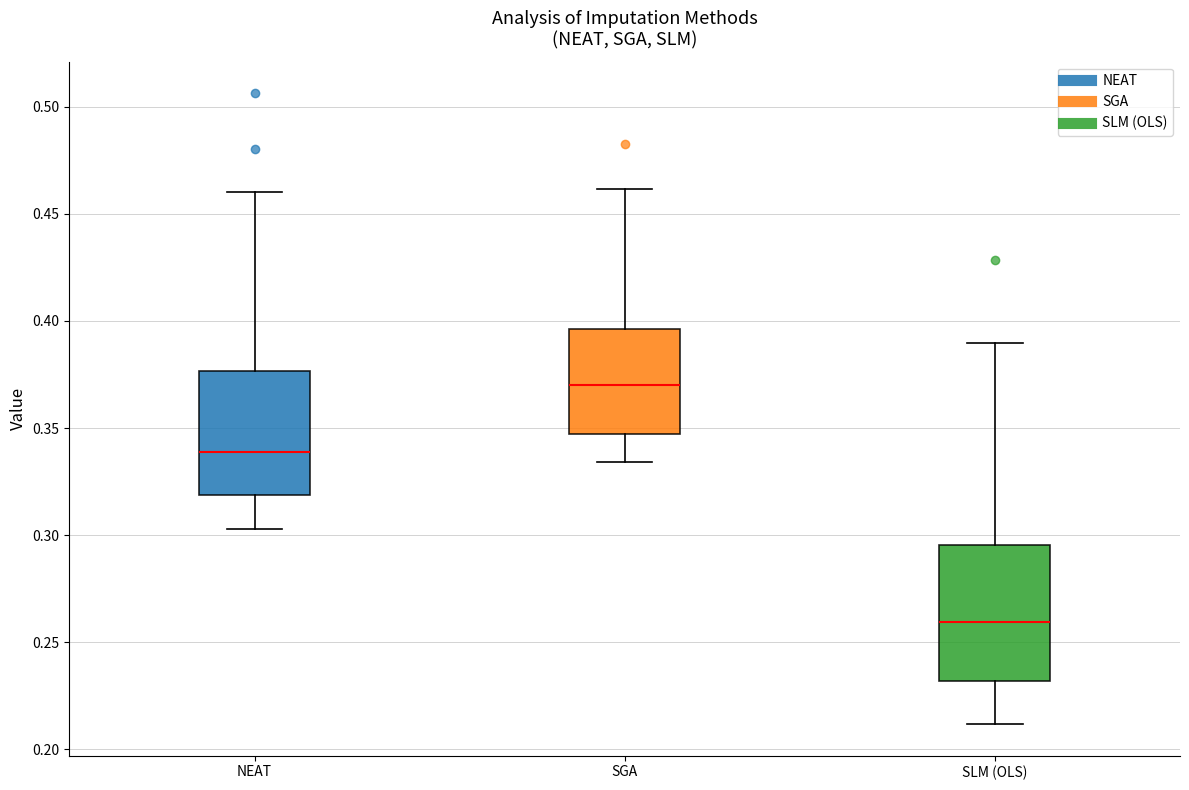

Reading left to right, transcribe this box plot: for each box, give where its median line is, the range the box spans, and where its two whiskers end, as read against the y-axis. The values are not printed on the chart, so give them approximately, as read against the axis.

NEAT: median 0.340, box 0.320 to 0.375, whiskers 0.305 to 0.460
SGA: median 0.370, box 0.345 to 0.395, whiskers 0.335 to 0.460
SLM (OLS): median 0.260, box 0.230 to 0.295, whiskers 0.210 to 0.390